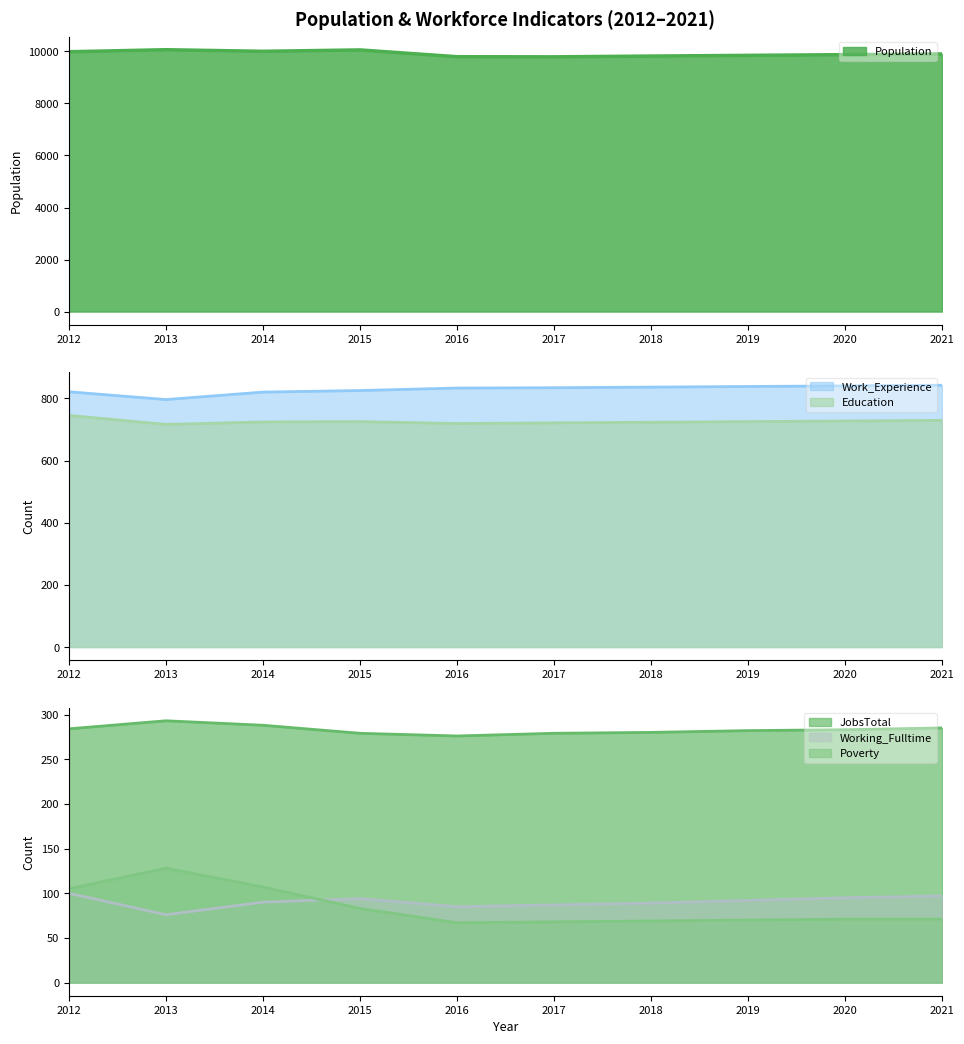

Does the chart have visible grid lines?

No